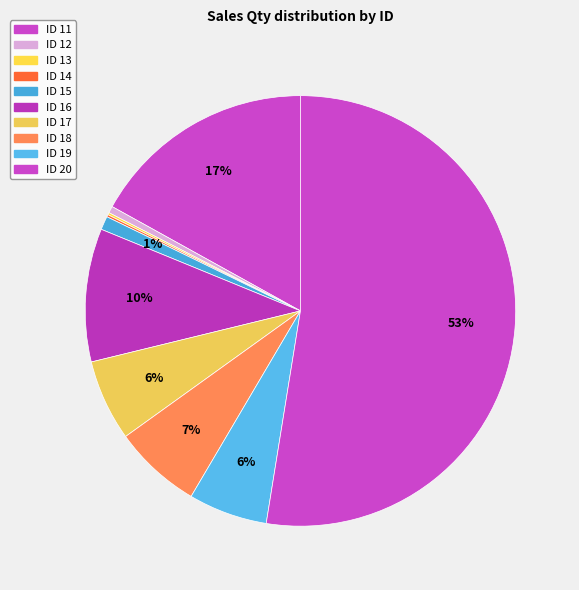

How many slices are in this pie chart?

10